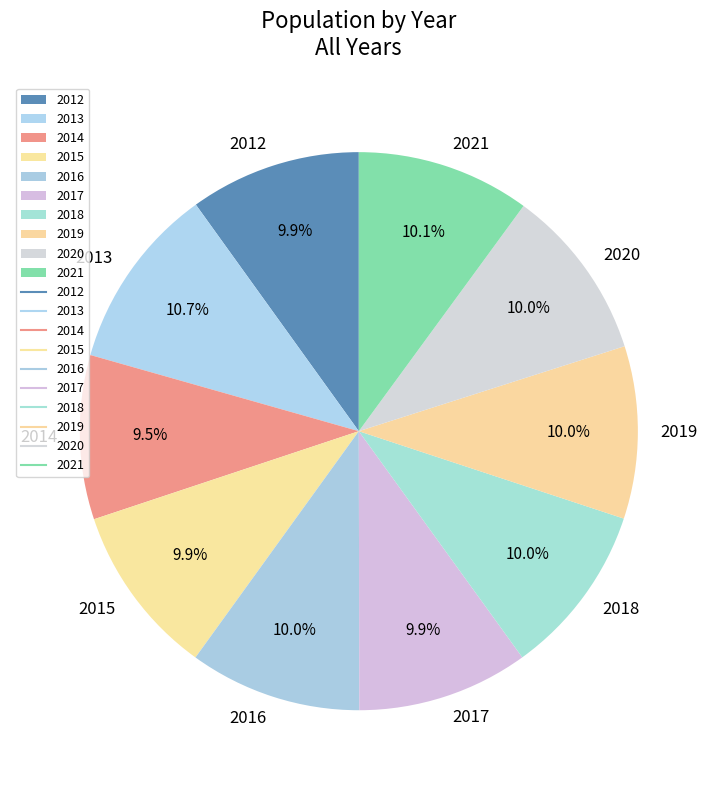

Combined, what portion of the pie is 2016 and 2017?

19.9%